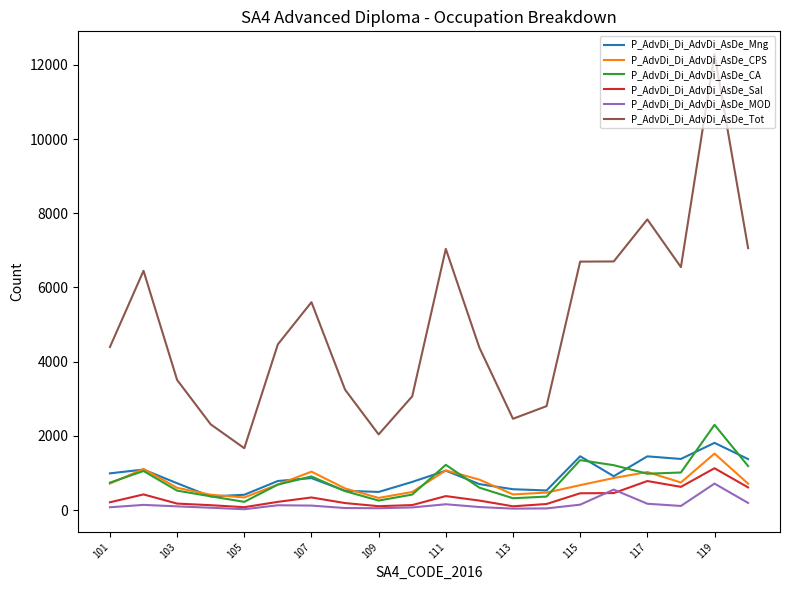

What is the maximum value for P_AdvDi_Di_AdvDi_AsDe_CPS?

1523